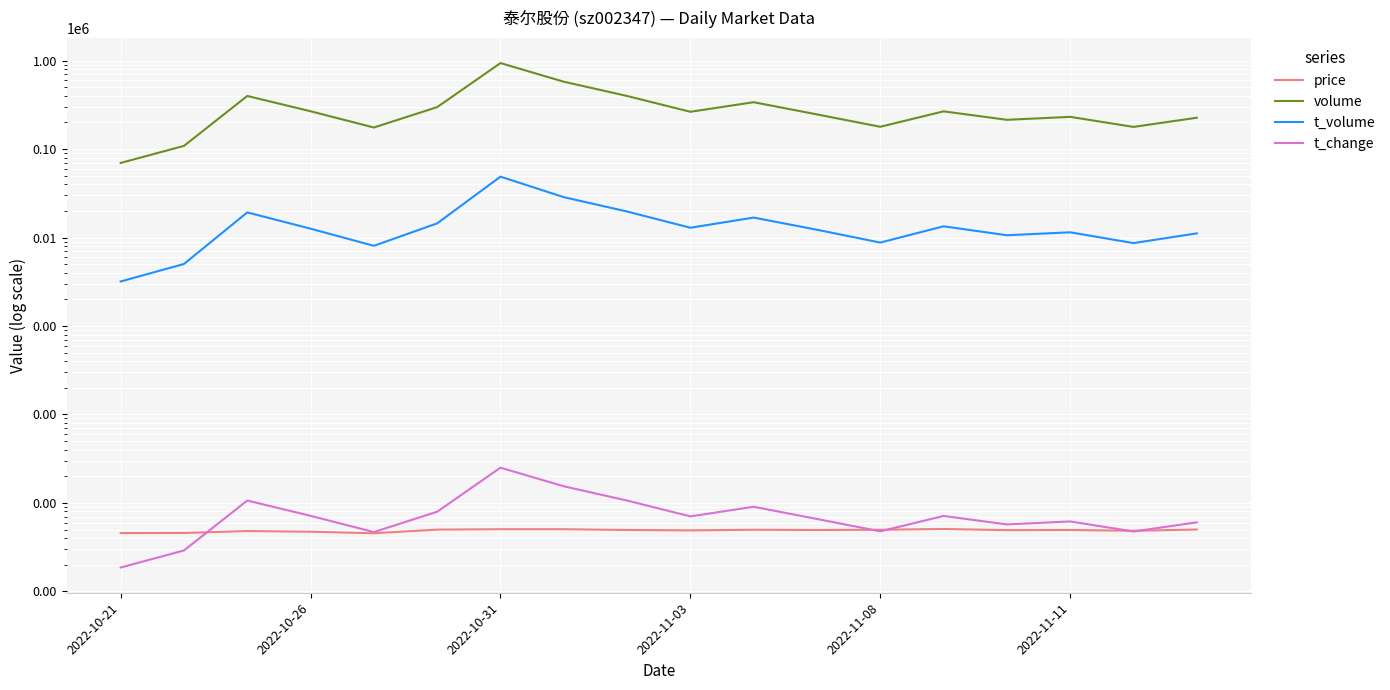

Rank the series at 2022-10-21 from highest to lowest value.

volume, t_volume, price, t_change